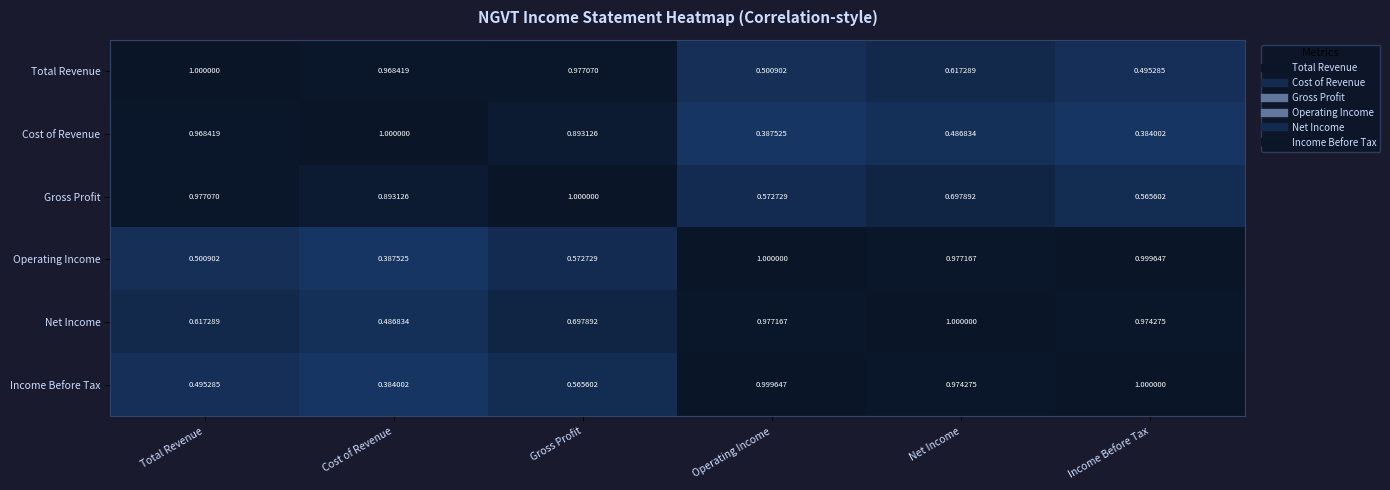

At which label does Income Before Tax reach its minimum?

Cost of Revenue